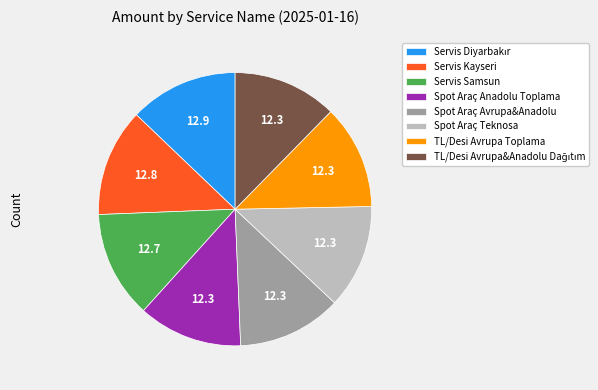

Does Servis Kayseri represent more than half of the total?

No